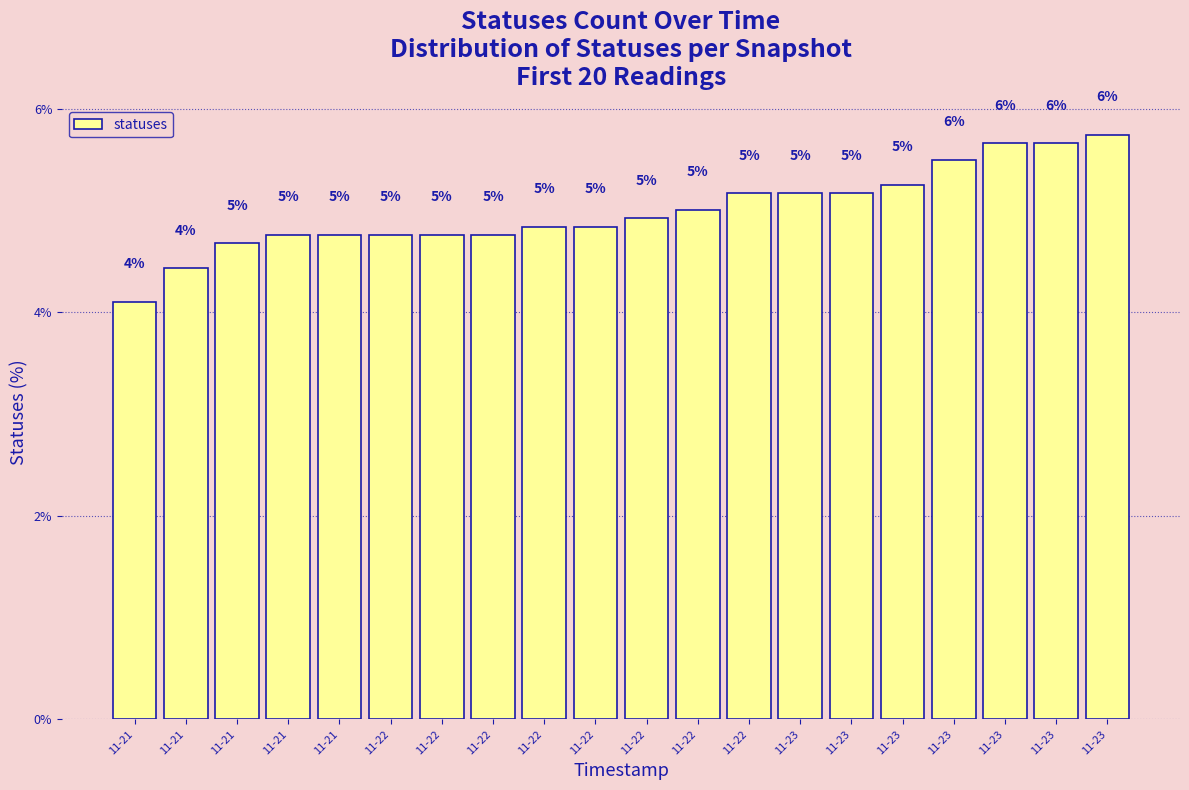

Reading left to right, list all the values displayed in this chart.

11-21=4.1	11-21=4.4	11-21=4.7	11-21=4.8	11-21=4.8	11-22=4.8	11-22=4.8	11-22=4.8	11-22=4.8	11-22=4.8	11-22=4.9	11-22=5.0	11-22=5.2	11-23=5.2	11-23=5.2	11-23=5.3	11-23=5.5	11-23=5.7	11-23=5.7	11-23=5.7